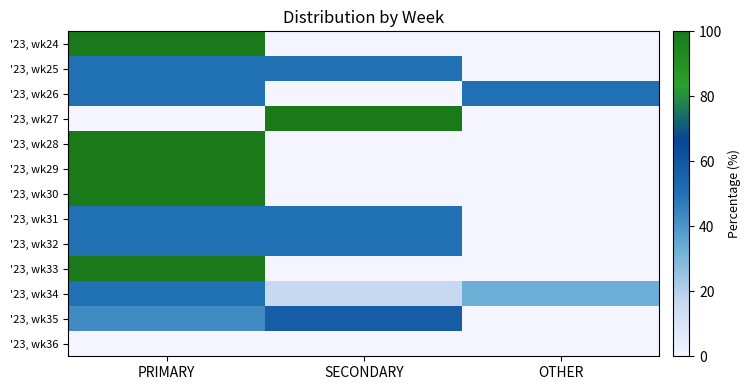

Which series changed the most between SECONDARY and OTHER?

'23, wk27